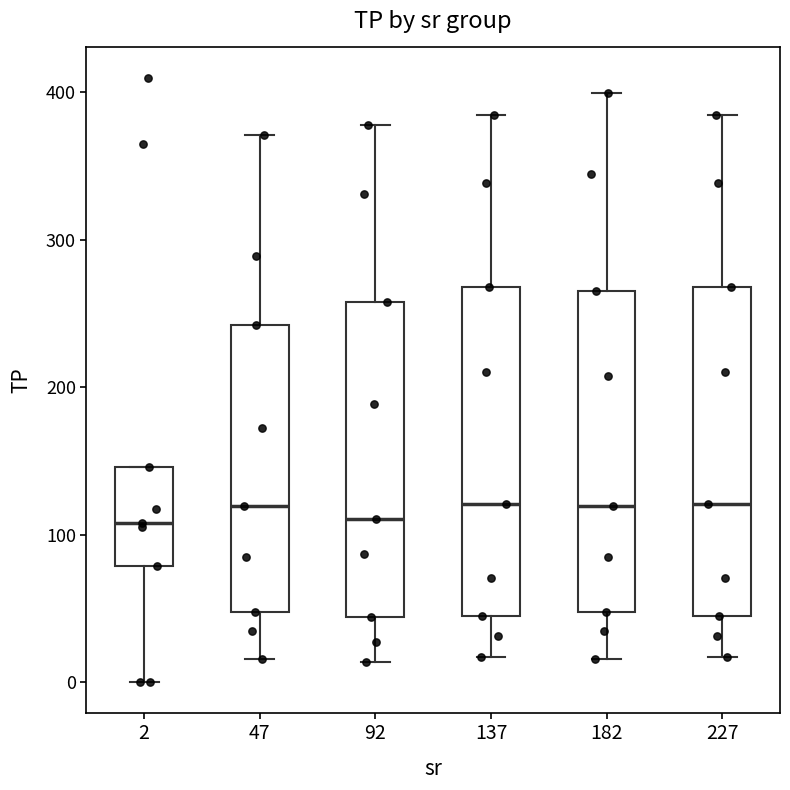

Reading left to right, read every box against the y-axis: the position of its median line, the range the box covers, and the ends of its whiskers. The values are not printed on the chart, so give them approximately, as read against the axis.

2: median 110, box 80 to 150, whiskers 0 to 150
47: median 120, box 50 to 240, whiskers 20 to 370
92: median 110, box 40 to 260, whiskers 10 to 380
137: median 120, box 50 to 270, whiskers 20 to 380
182: median 120, box 50 to 270, whiskers 20 to 400
227: median 120, box 50 to 270, whiskers 20 to 380